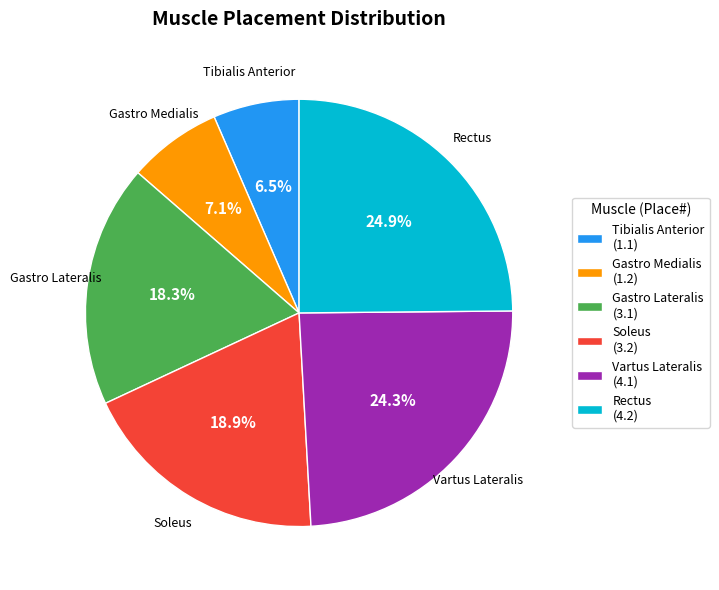

To the nearest percent, what portion does Gastro Medialis represent?

7%